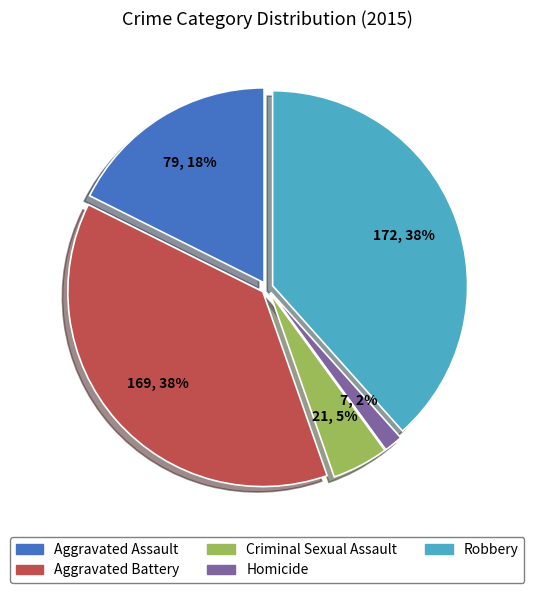

Approximately how many times larger is the value at Criminal Sexual Assault compared to Aggravated Assault?

0.3